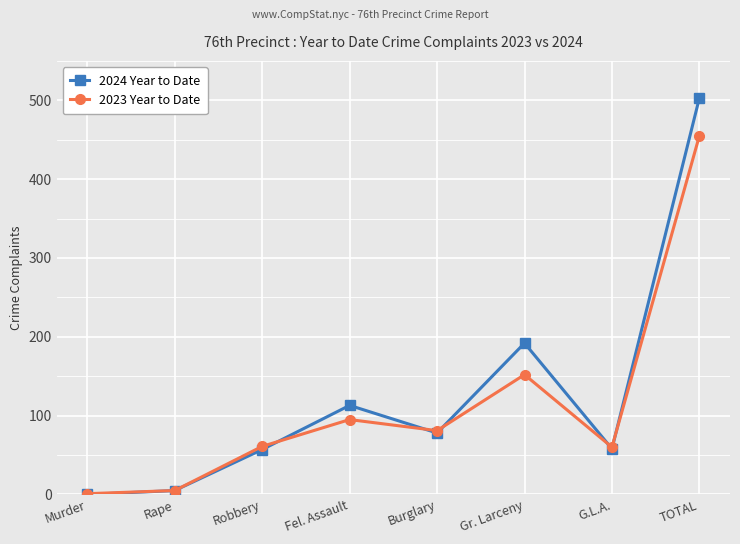

What is the label of the 8th point from the left?

TOTAL